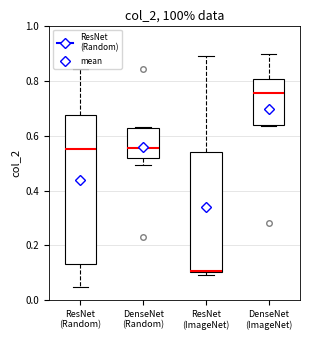

Reading left to right, transcribe this box plot: for each box, give where its median line is, the range the box spans, and where its two whiskers end, as read against the y-axis. The values are not printed on the chart, so give them approximately, as read against the axis.

ResNet (Random): median 0.56, box 0.14 to 0.68, whiskers 0.04 to 0.84
DenseNet (Random): median 0.56, box 0.52 to 0.62, whiskers 0.50 to 0.64
ResNet (ImageNet): median 0.10 (drawn on the box's lower edge), box 0.10 to 0.54, whiskers 0.10 (just below the box's lower edge) to 0.88
DenseNet (ImageNet): median 0.76, box 0.64 to 0.80, whiskers 0.64 to 0.90